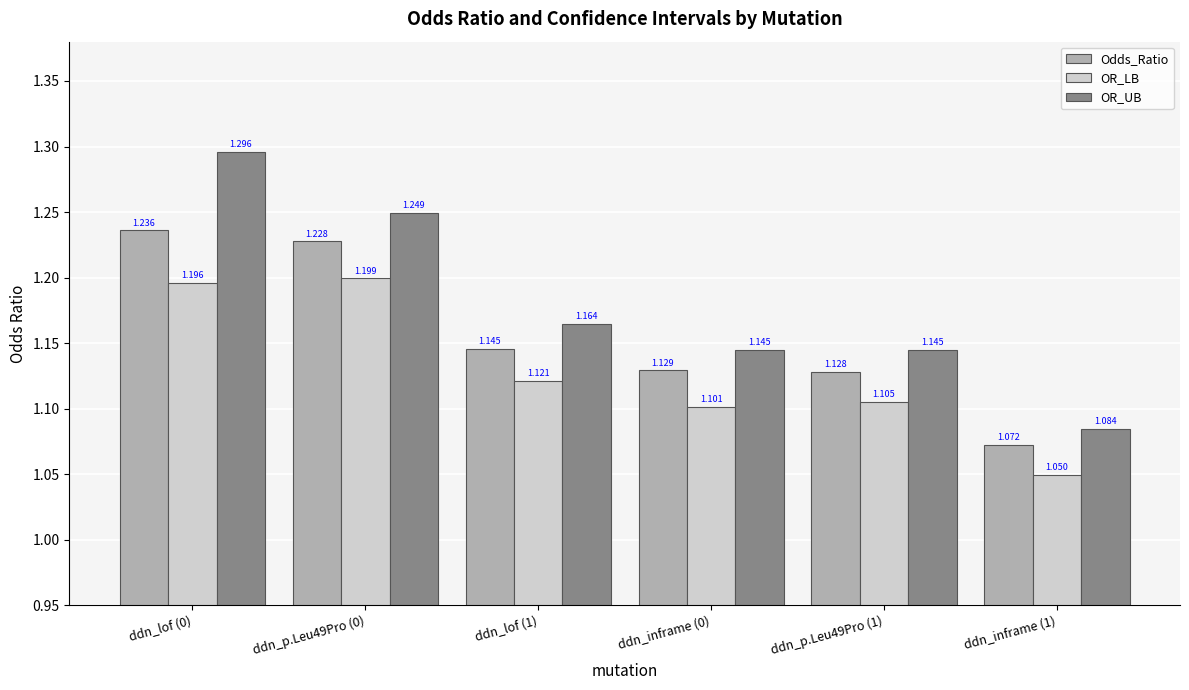

The OR_LB series shows 0.6 at ddn_lof (0). True or false?

False